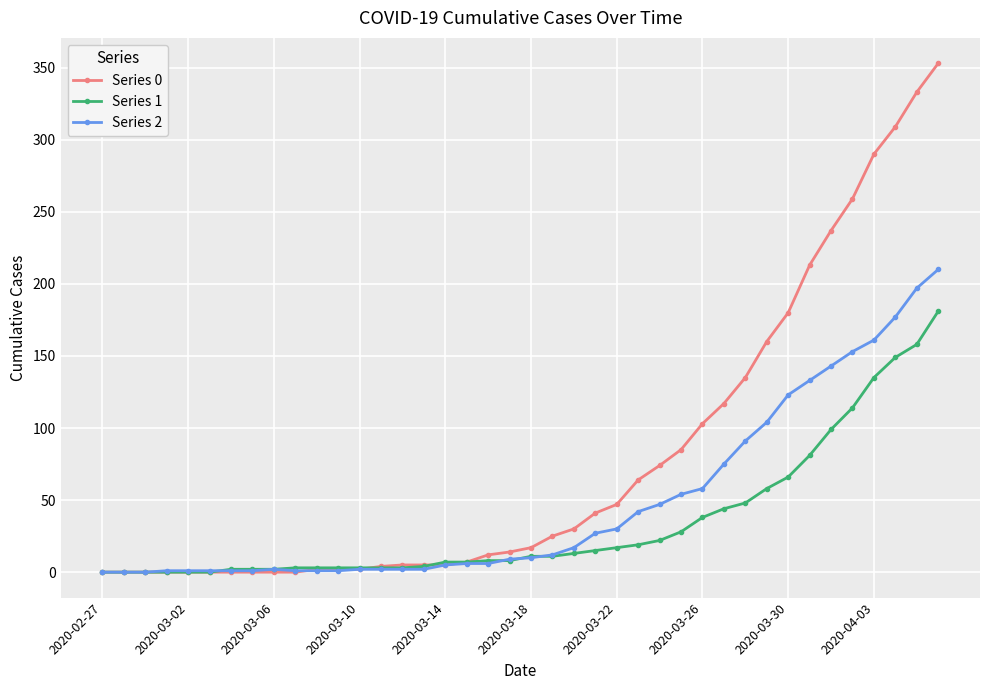

Which series has the largest total across all categories?

Series 0